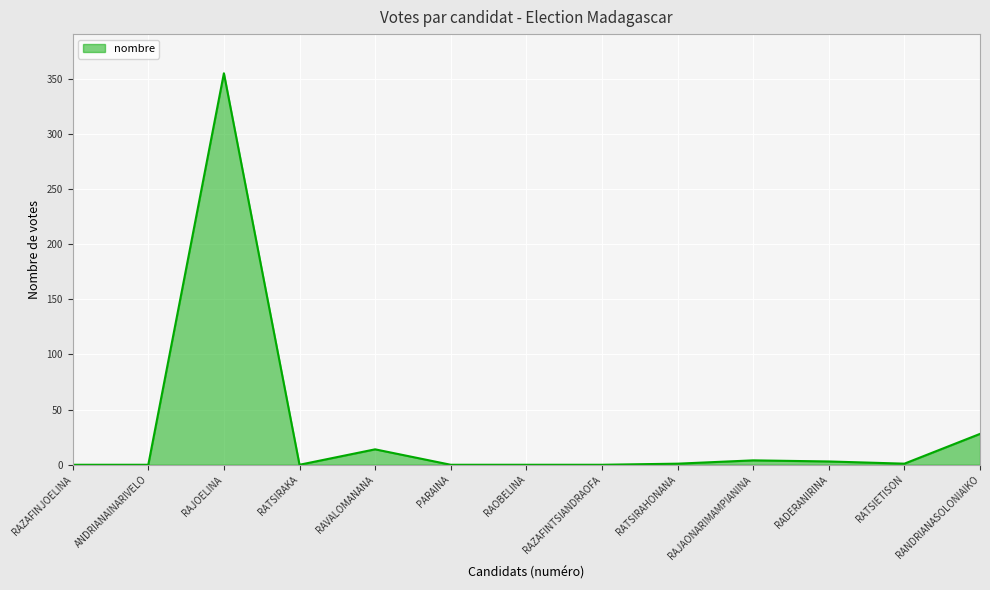

What value does the data have at RAJOELINA?

355